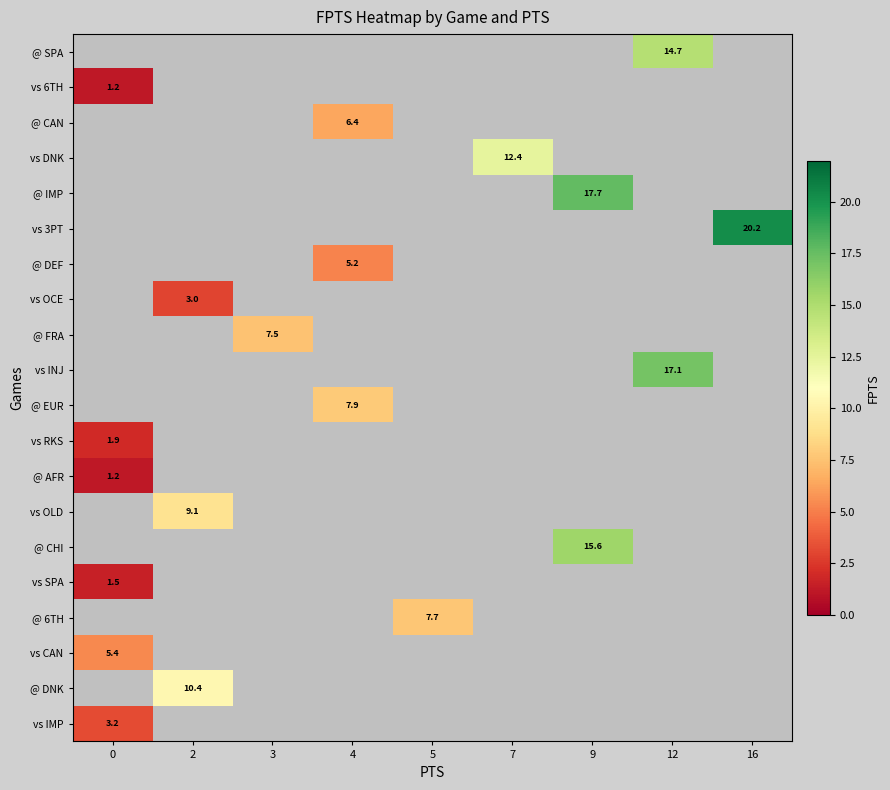

Is the value of row_12 at 0 greater than the value of row_3 at 0?

No